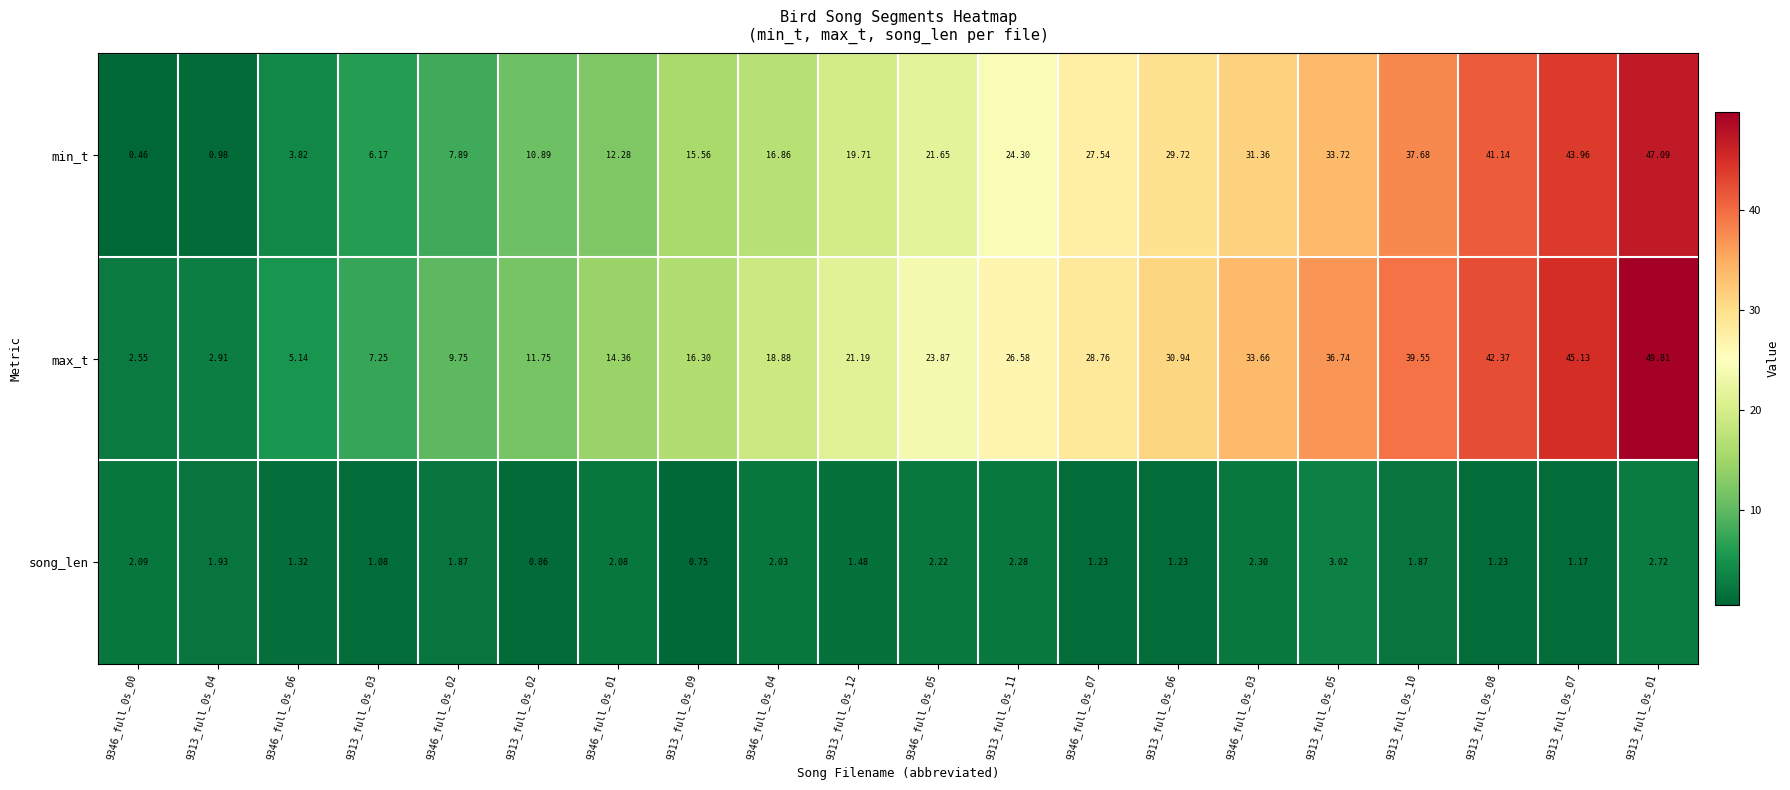

Is the value of song_len at 9346_full_0s_00 greater than the value of max_t at 9346_full_0s_03?

No